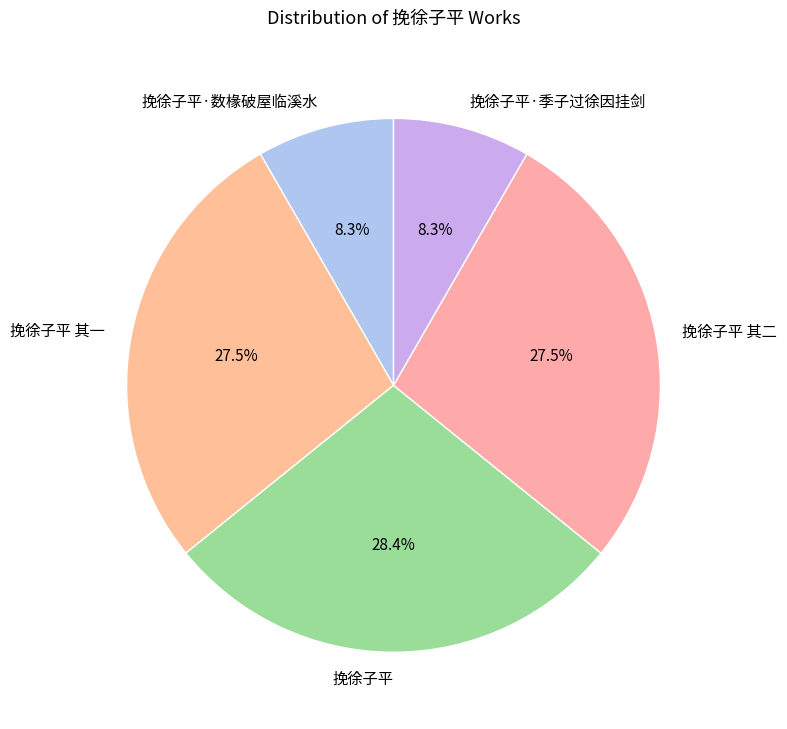

Is there any slice that represents more than half of the pie?

No